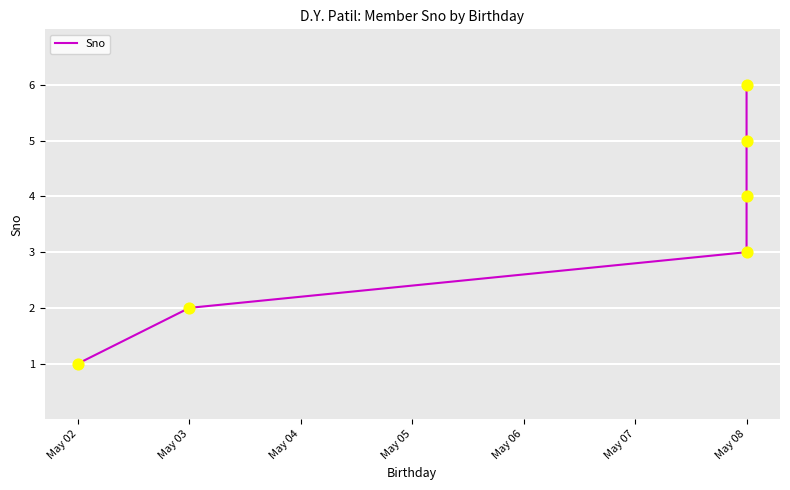

Approximately how many times larger is the value at May 08 compared to May 08?

0.6